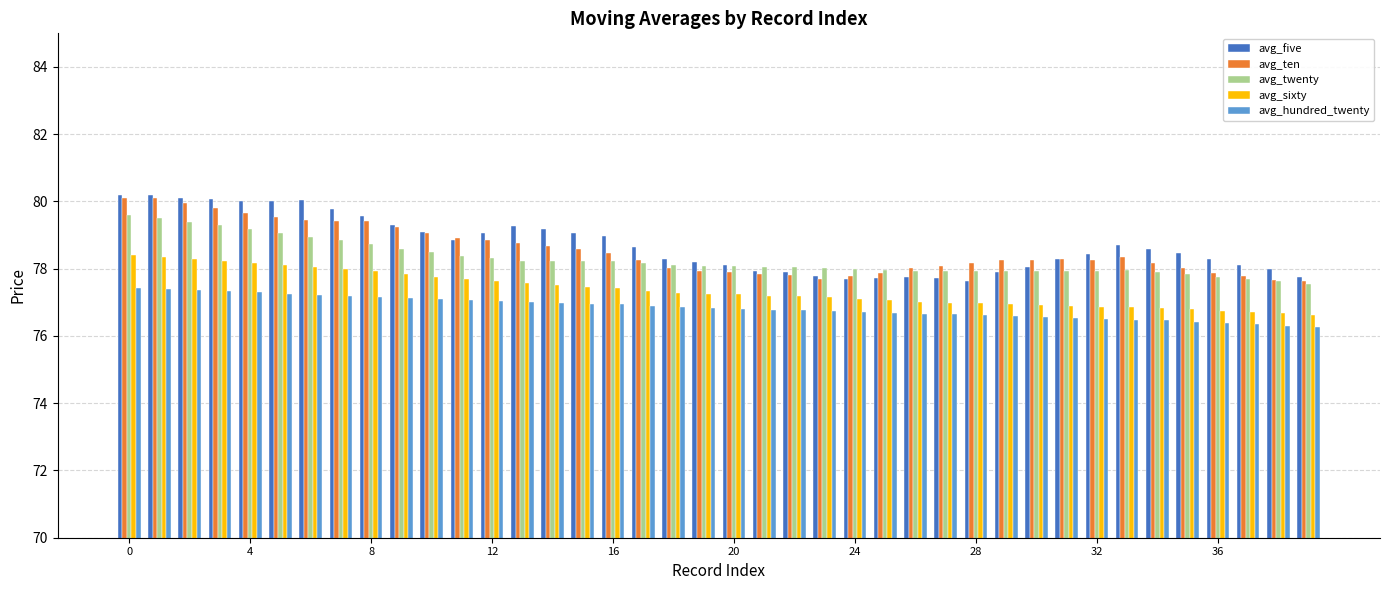

What is the sum of all avg_sixty values?

3095.2